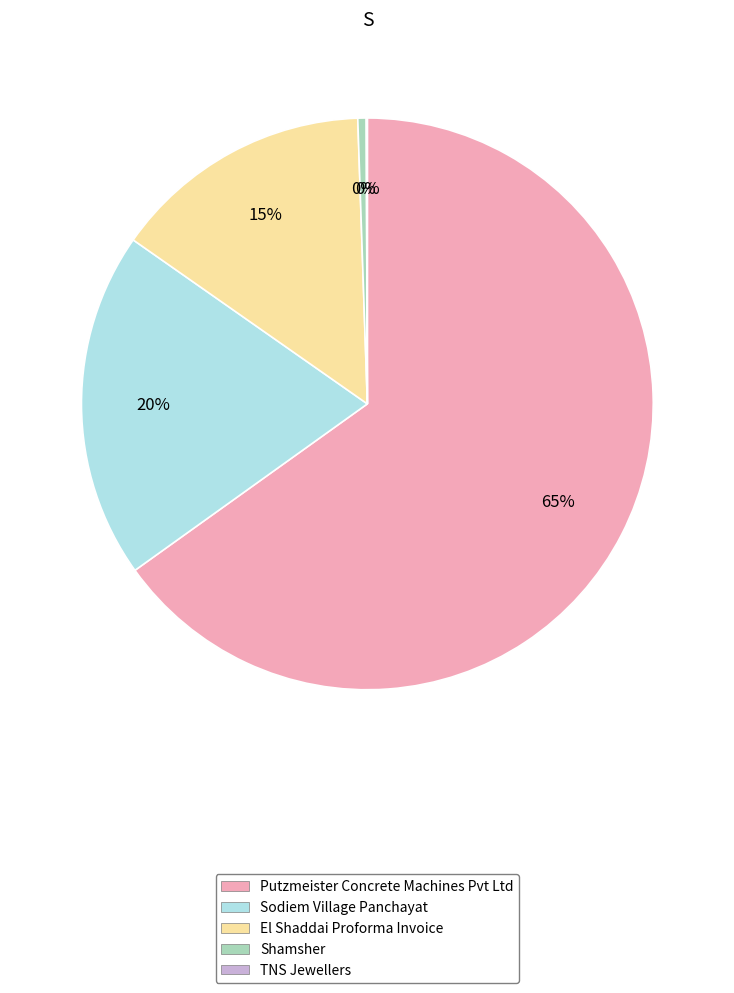

What is the largest slice in the pie chart?

Putzmeister Concrete Machines Pvt Ltd